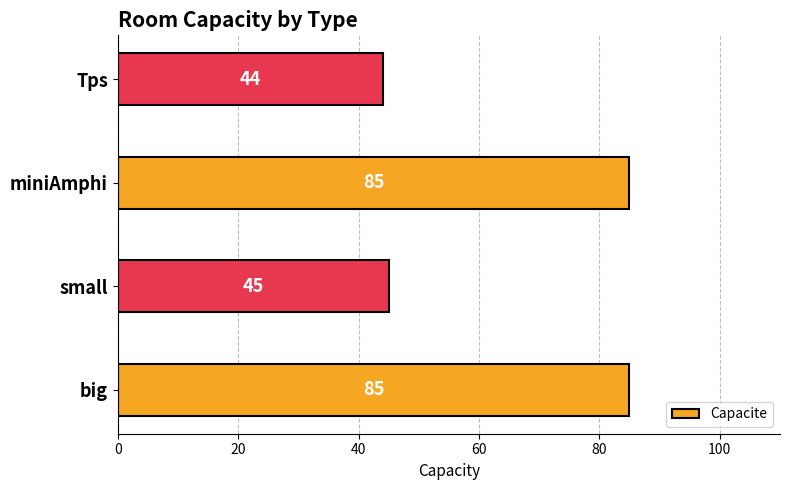

True or false: the data shows 21 at Tps.

False